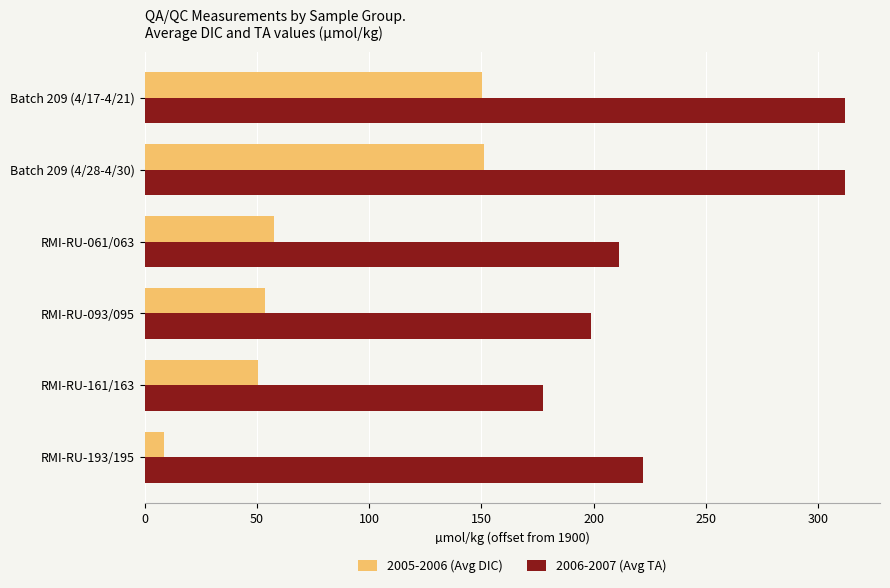

Which series has the largest total across all categories?

2006-2007 (Avg TA)